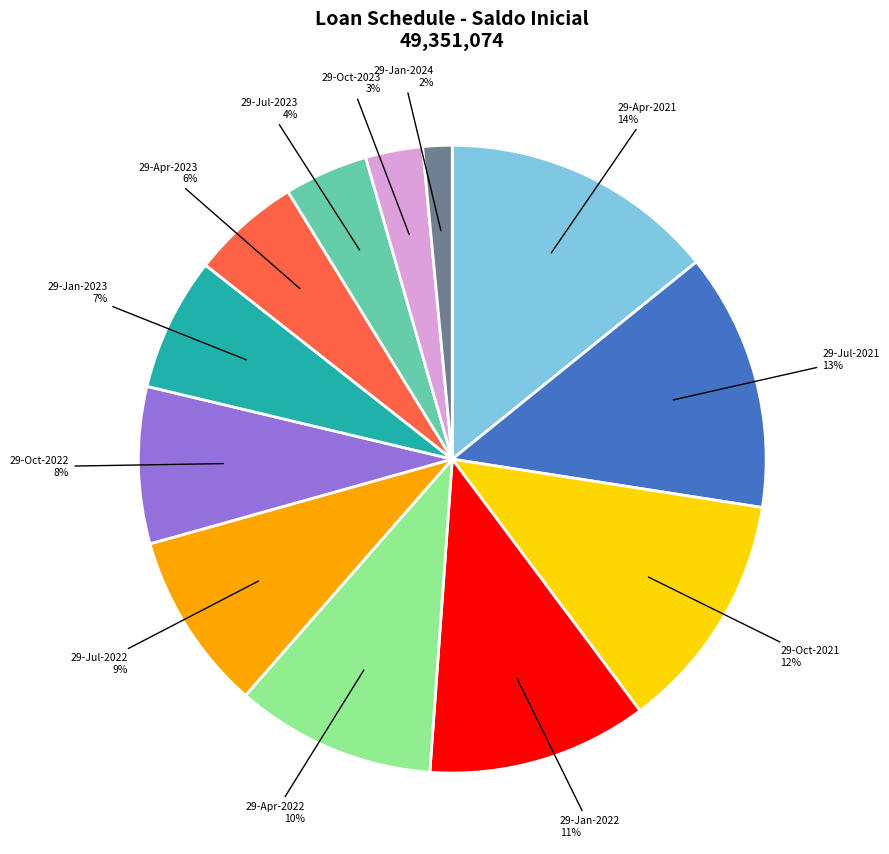

Is the sum of 29-Apr-2021 and 29-Apr-2023 greater than half?

No